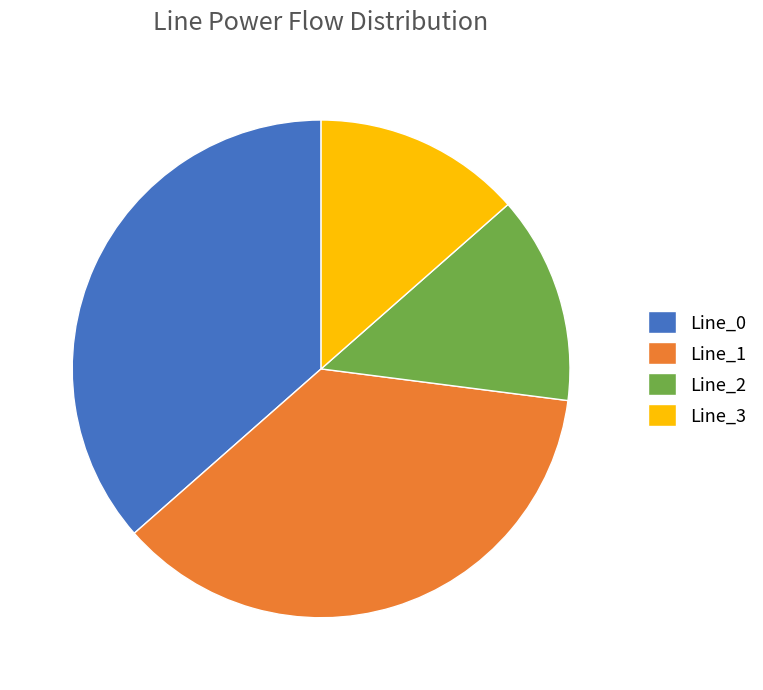

Do Line_0 and Line_1 together represent more than half of the pie?

Yes